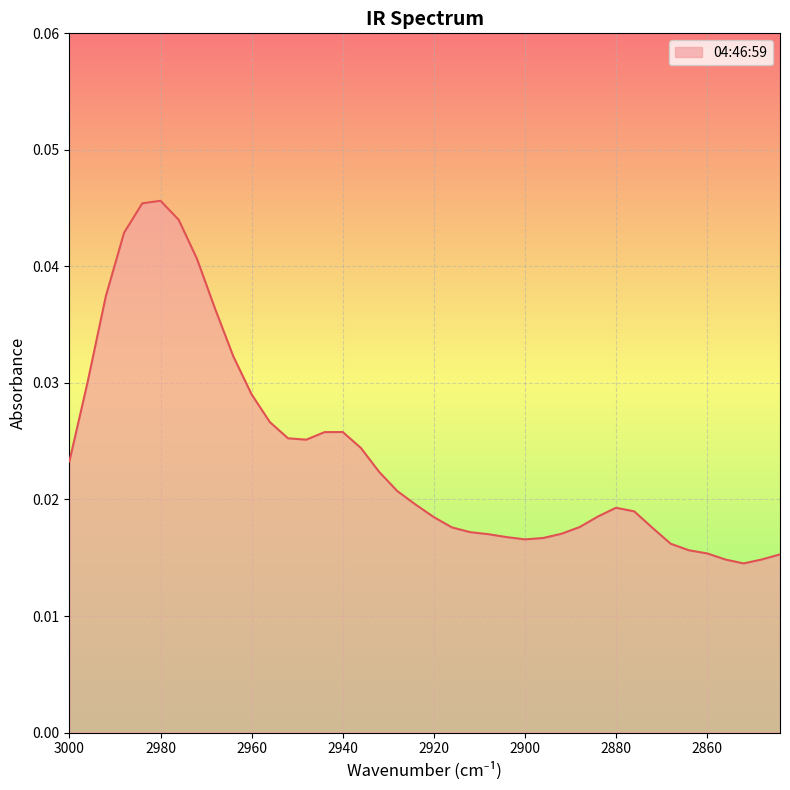

How many lines are shown in the chart?

1